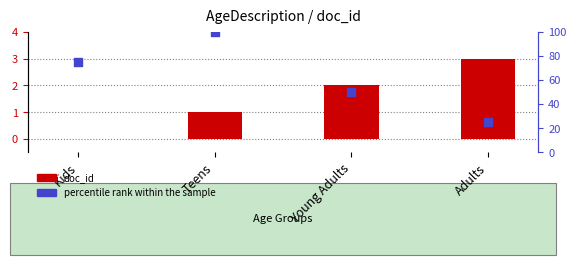

Is the value of percentile rank within the sample at Adults greater than the value of doc_id at Adults?

Yes